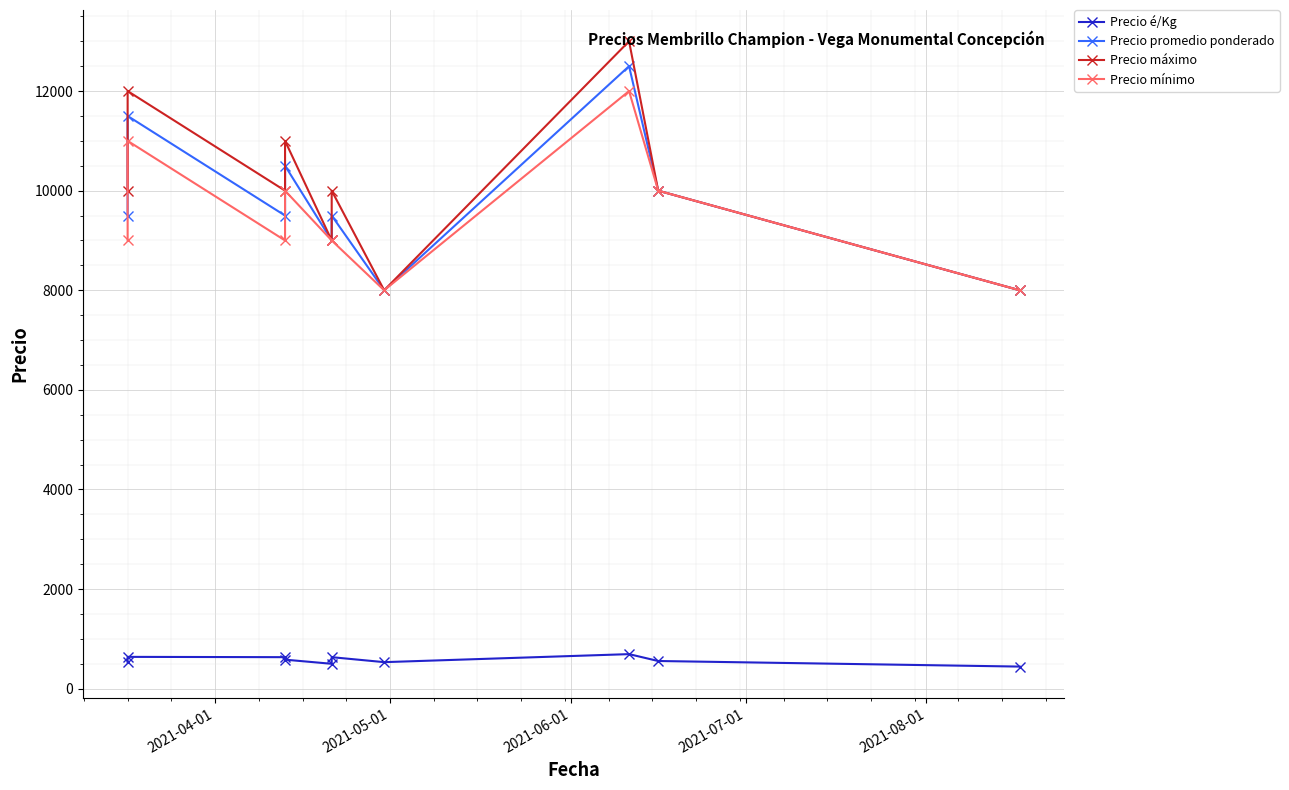

How many Precio mínimo values are between 9000 and 10000?

6